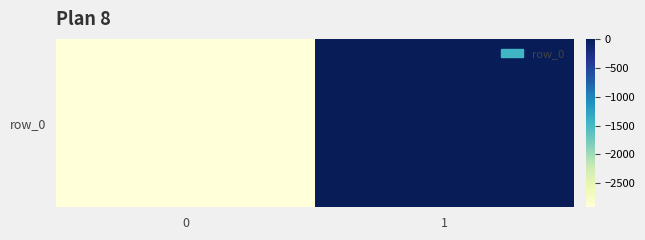

What is the difference between the values at 1 and 0?

2914